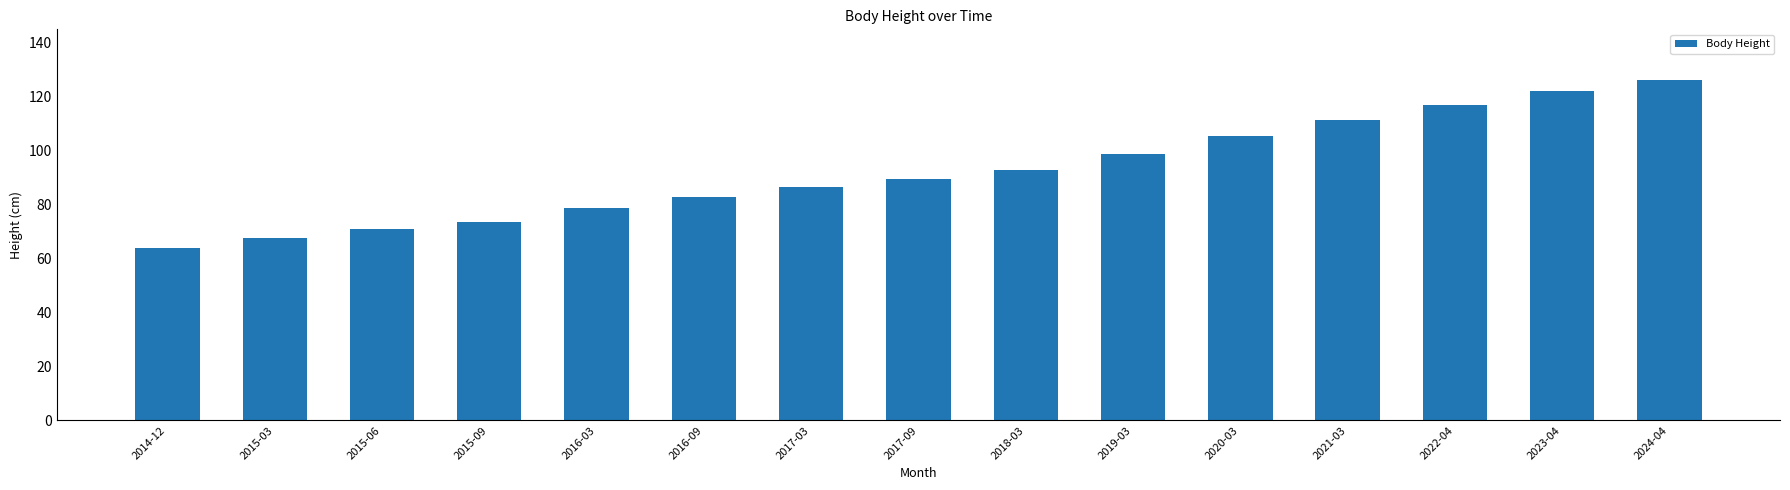

Reading left to right, list all the values displayed in this chart.

2014-12=64.0	2015-03=67.7	2015-06=70.9	2015-09=73.7	2016-03=78.8	2016-09=82.6	2017-03=86.4	2017-09=89.5	2018-03=92.6	2019-03=98.8	2020-03=105.2	2021-03=111.4	2022-04=116.9	2023-04=121.9	2024-04=126.0